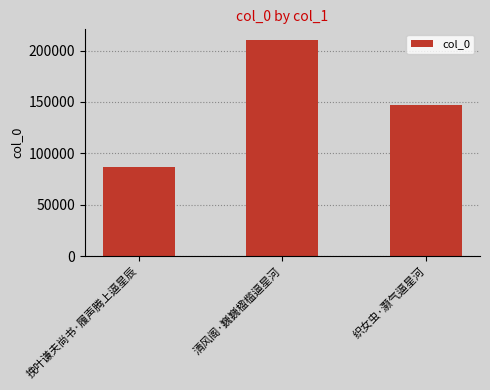

What is the label of the 2nd bar from the left?

清风阁·巍巍楹槛逼星河